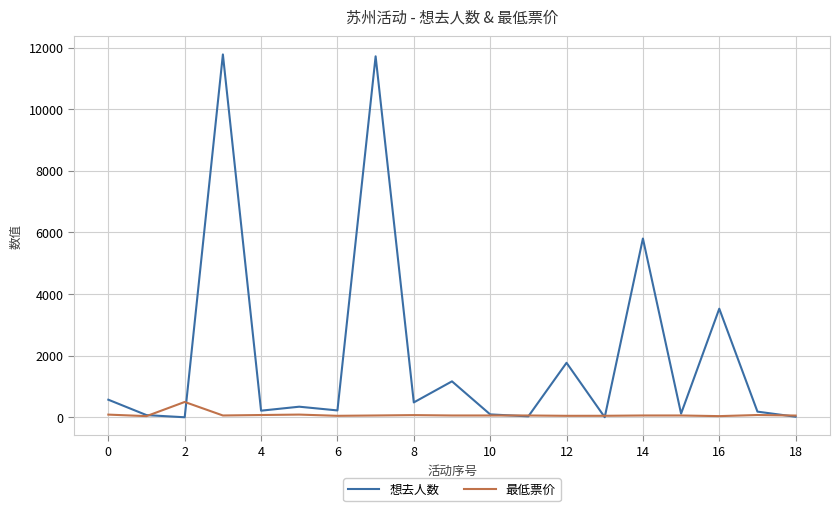

Which series has the largest range (max minus min)?

想去人数